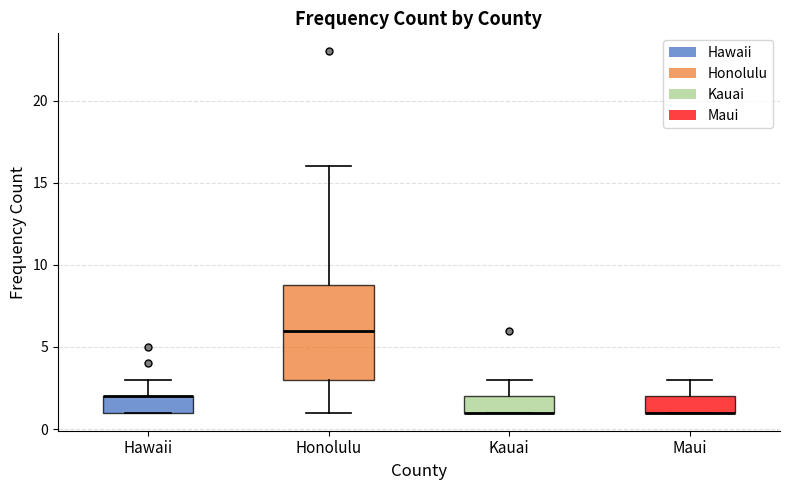

Which box is the tallest, from its lower edge to its upper edge?

Honolulu